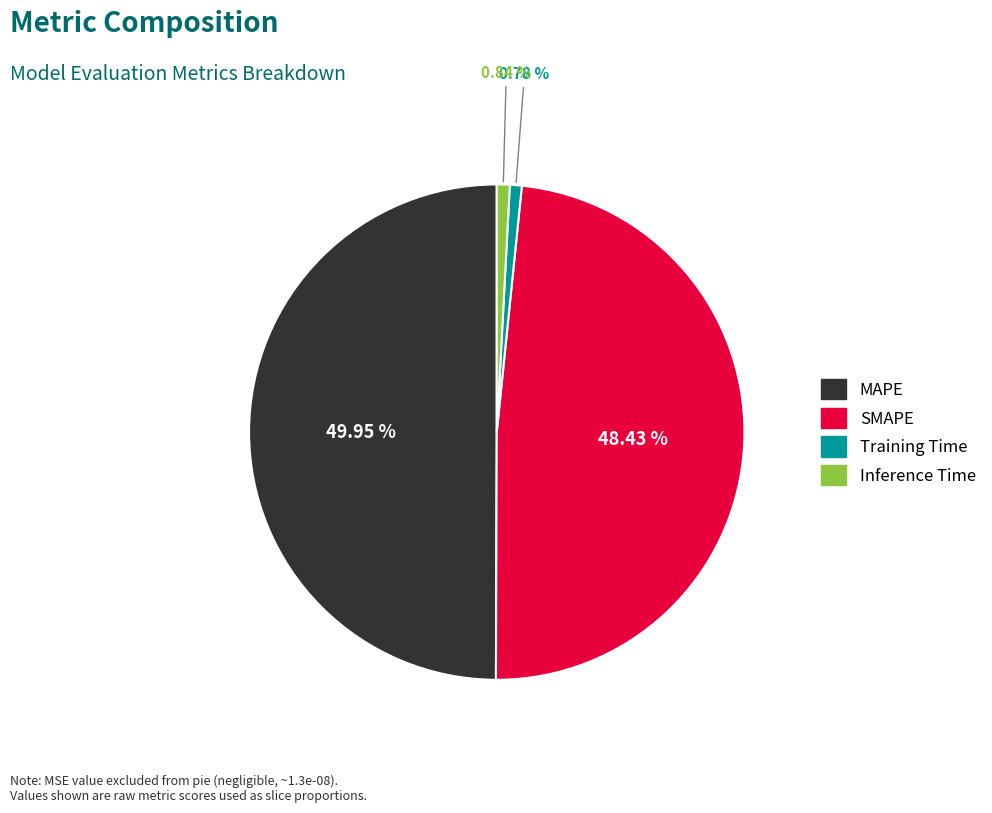

Does SMAPE account for over 50% of the chart?

No